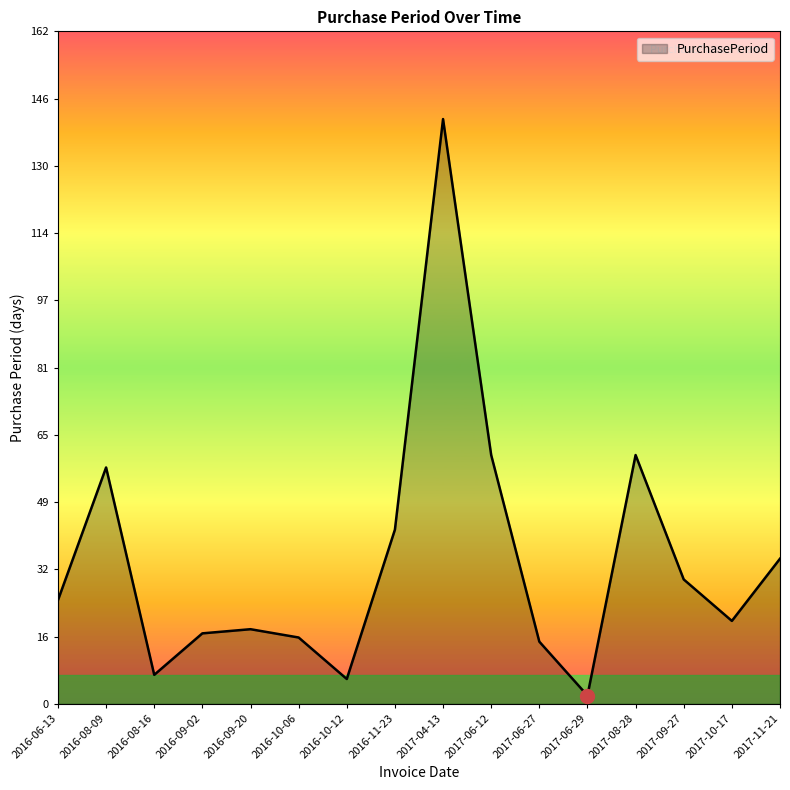

Reading left to right, what are all the values shown in this chart?

25	57	7	17	18	16	6	42	141	60	15	2	60	30	20	35